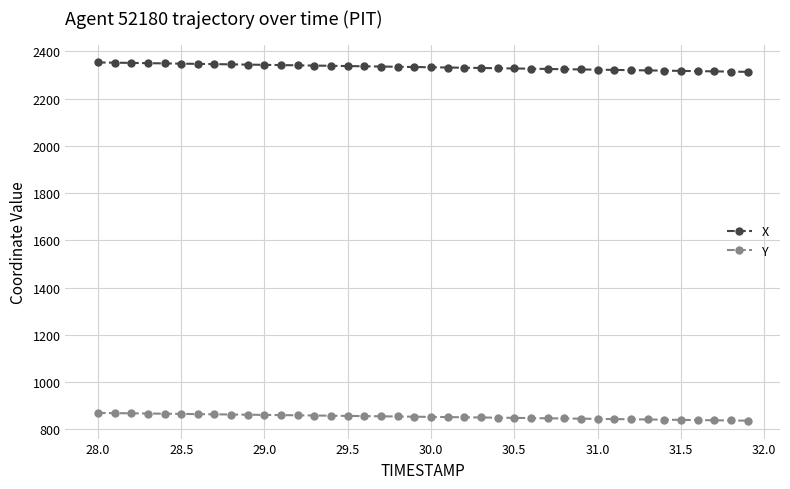

Which series has the largest total across all categories?

X